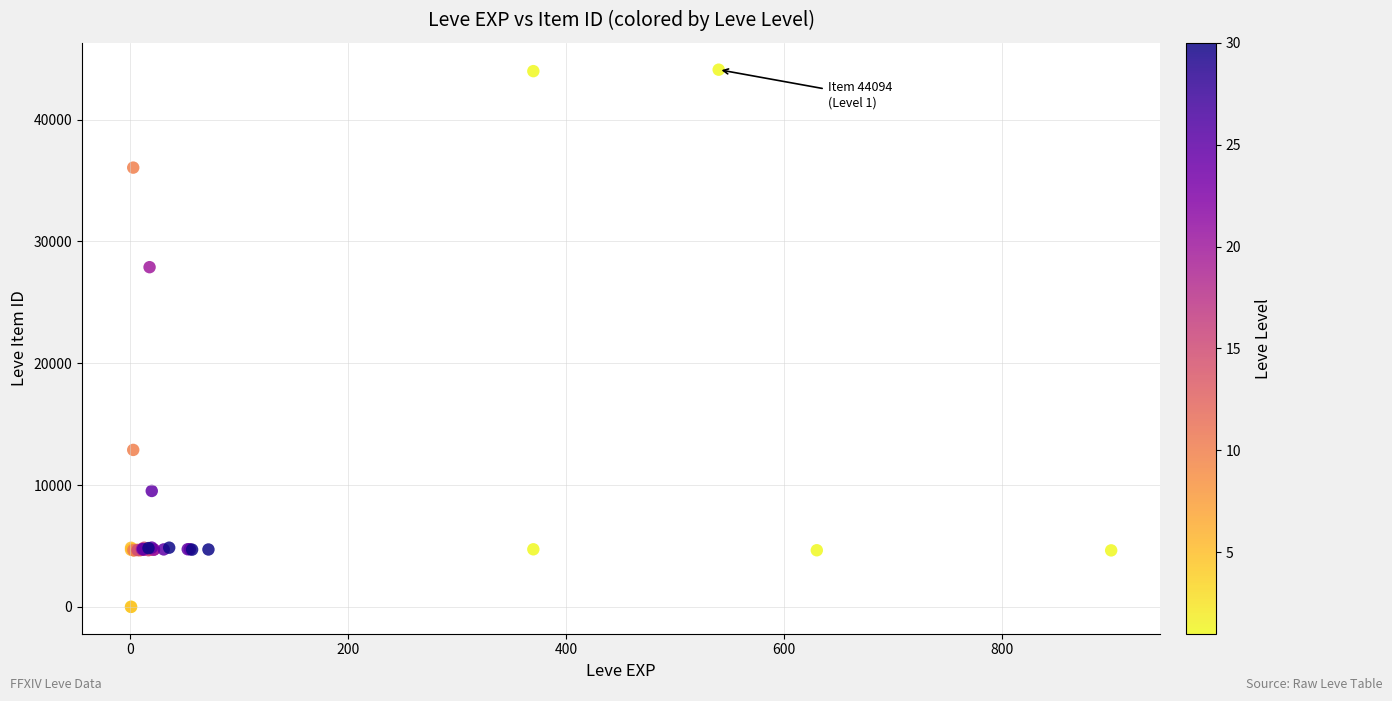

What Y value in the scatter plot is closest to 22048?

27884